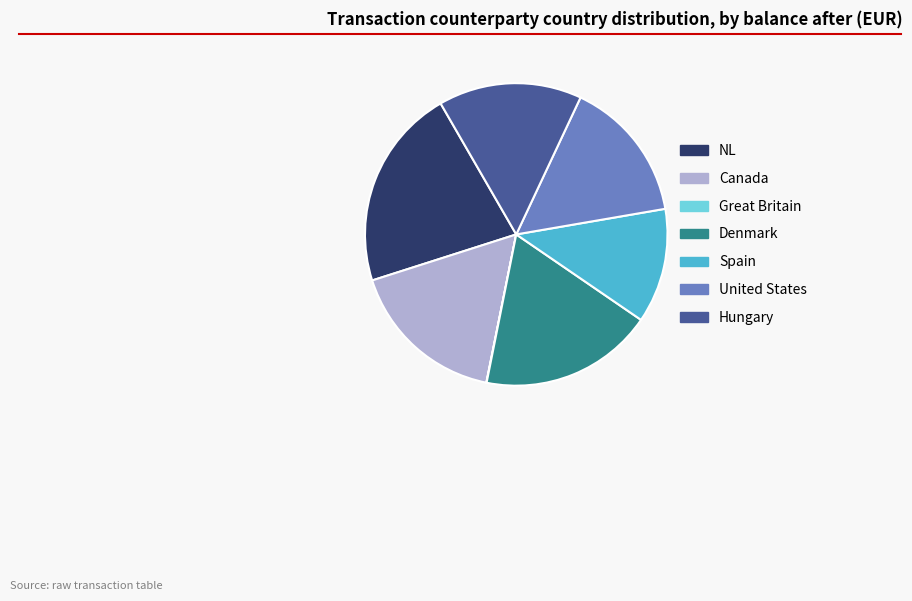

What is the ratio of the value at Denmark to the value at United States?

1.2